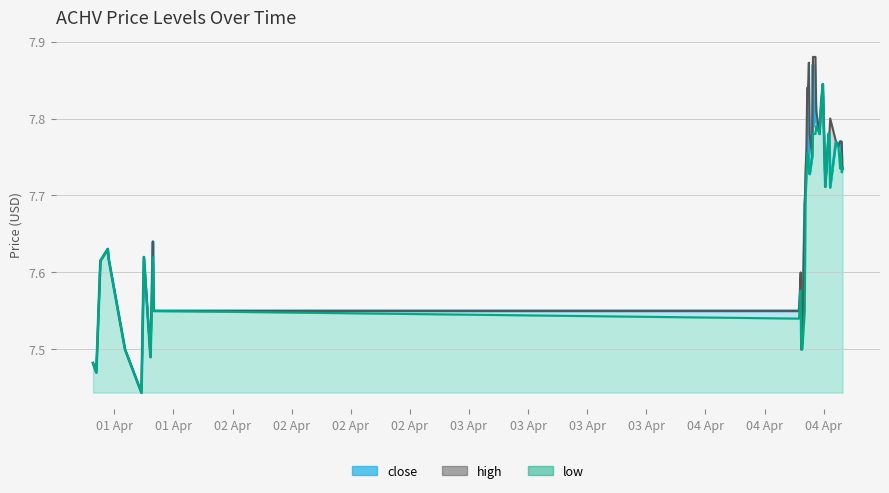

What is the sum of the high values at 2022-04-04 14:35 and 2022-04-04 15:10?

15.7